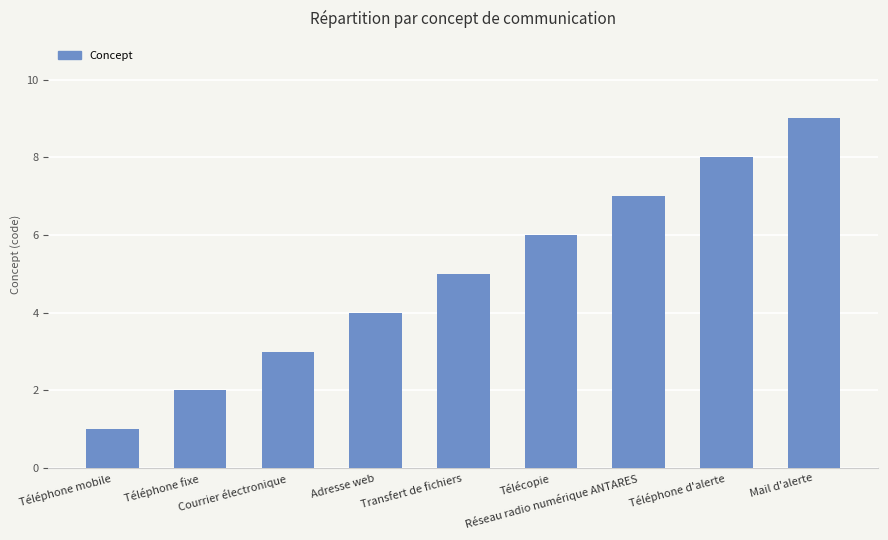

What is the difference between the values at Réseau radio numérique ANTARES and Téléphone fixe?

5